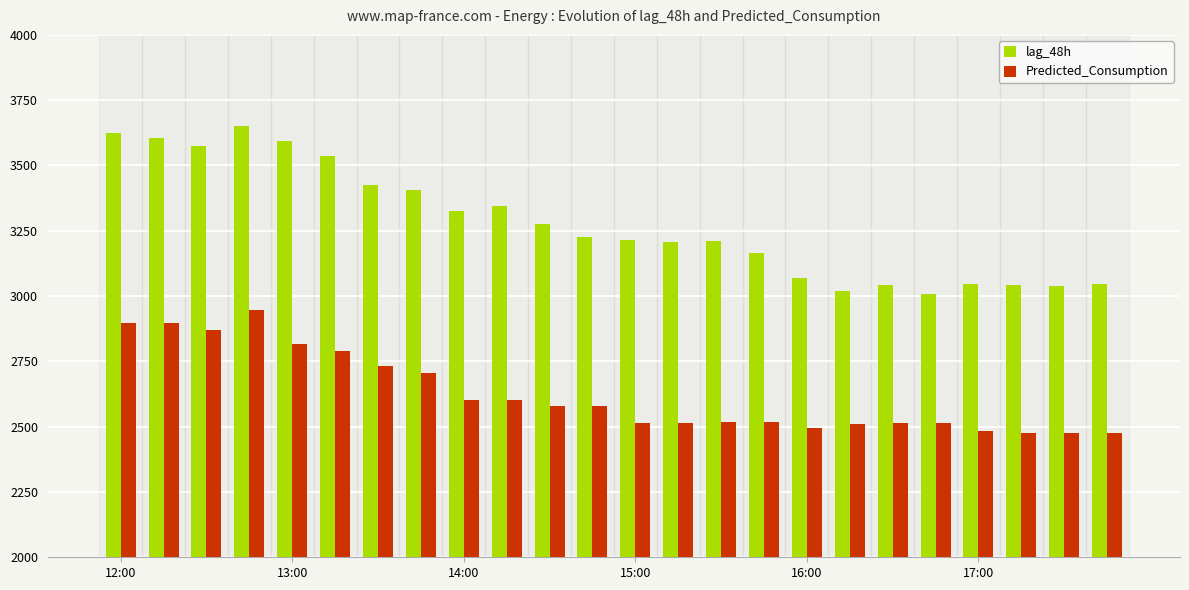

Rank the series by their average value, from highest to lowest.

lag_48h, Predicted_Consumption